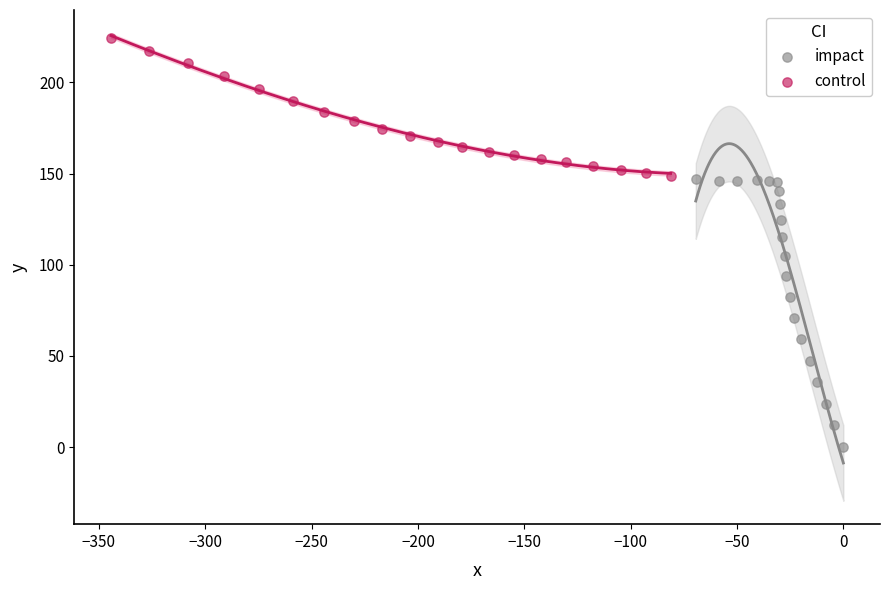

What are all the series names shown in the legend?

impact, control